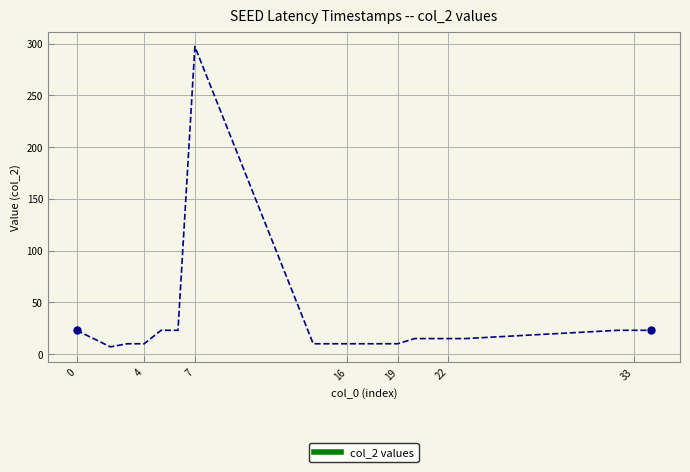

What is the sum of all values?

582